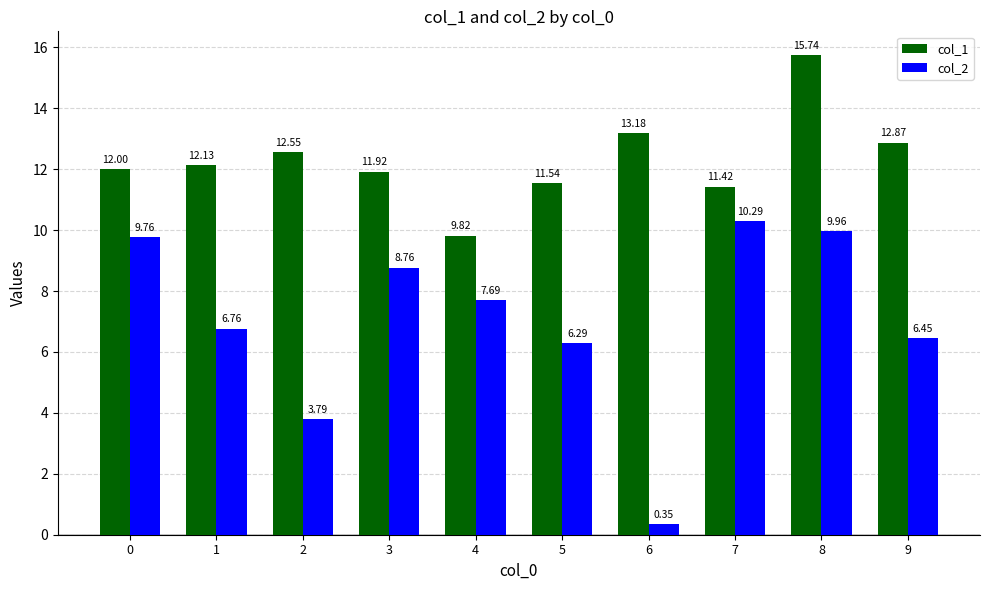

What is the spread (max minus min) of values at 1?

5.4